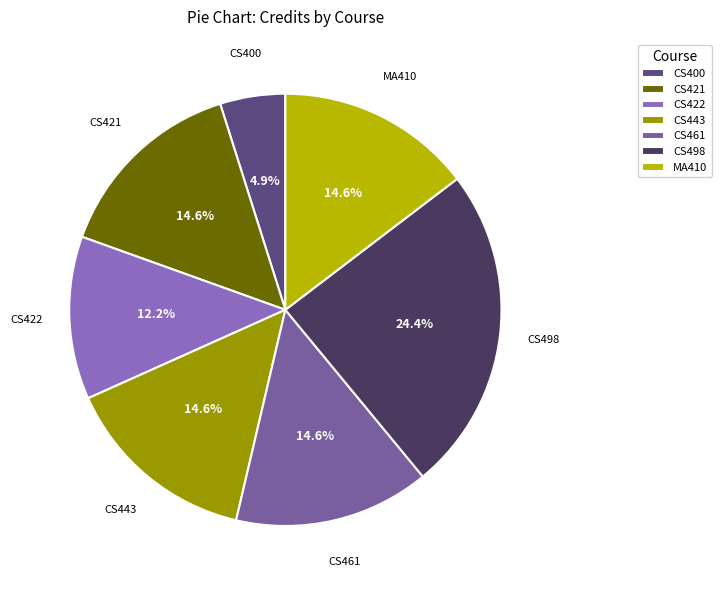

Approximately how many times larger is the value at CS443 compared to CS498?

0.6